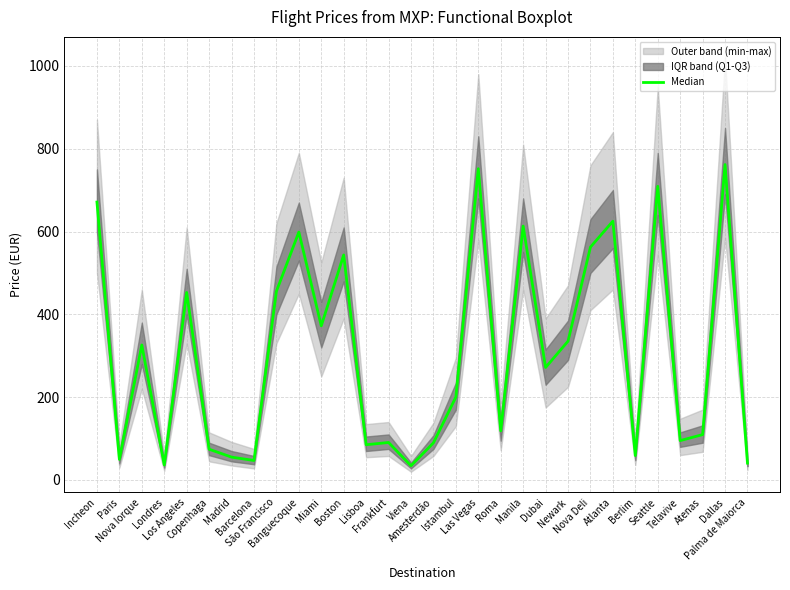

How many values exceed 271?

15